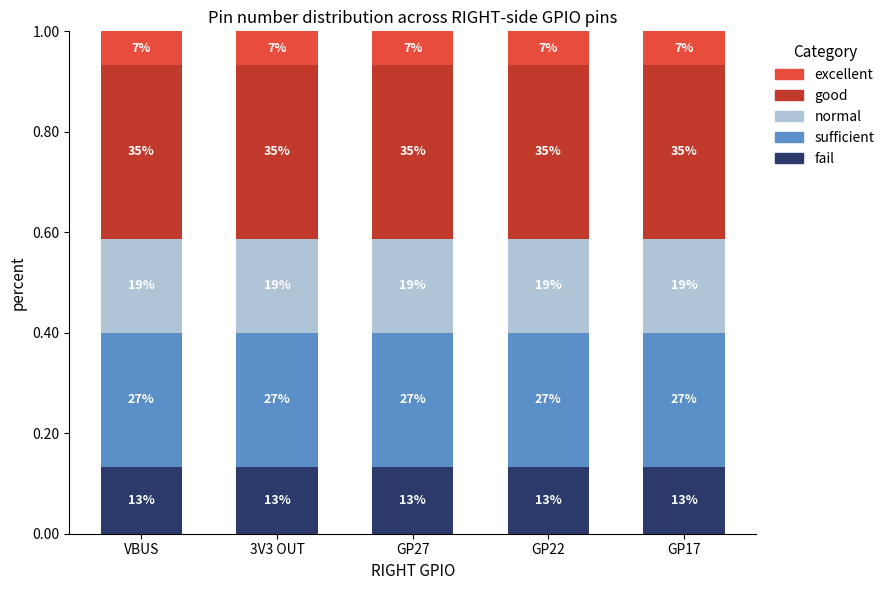

How many bars are there in total?

5